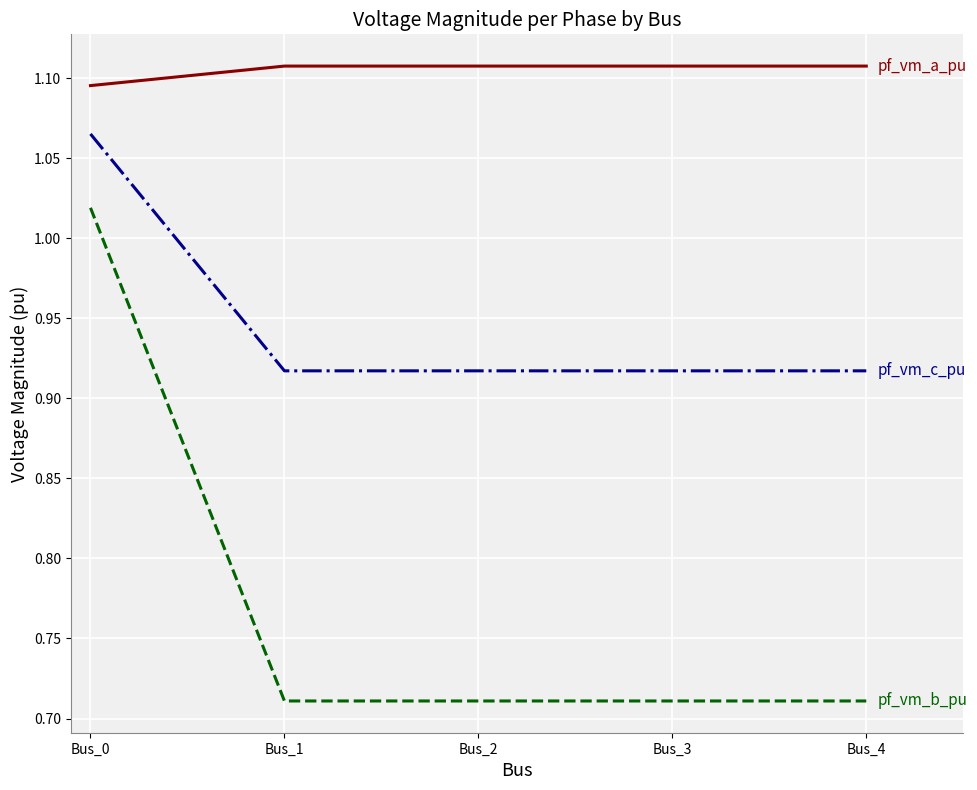

What is the total value across all series at Bus_4?

2.7